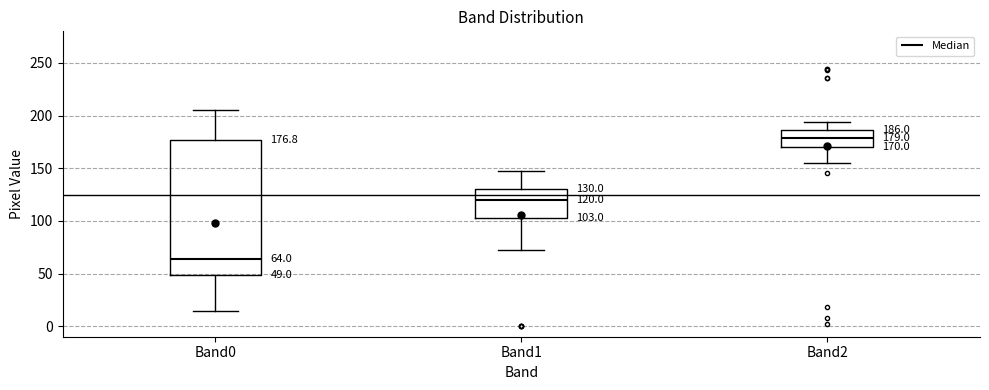

Which box is the tallest, from its lower edge to its upper edge?

Band0